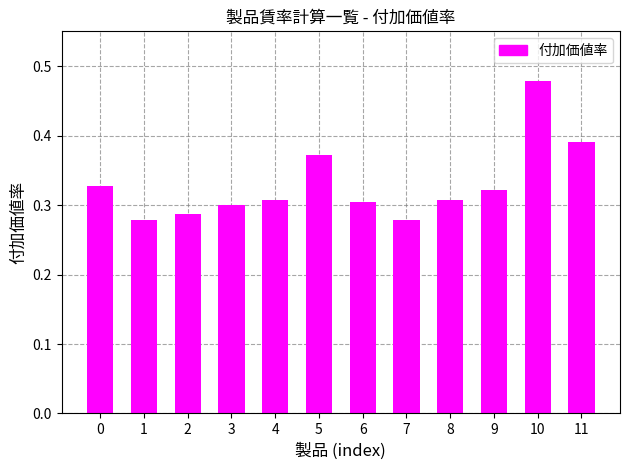

Which has a higher value, 11 or 6?

11